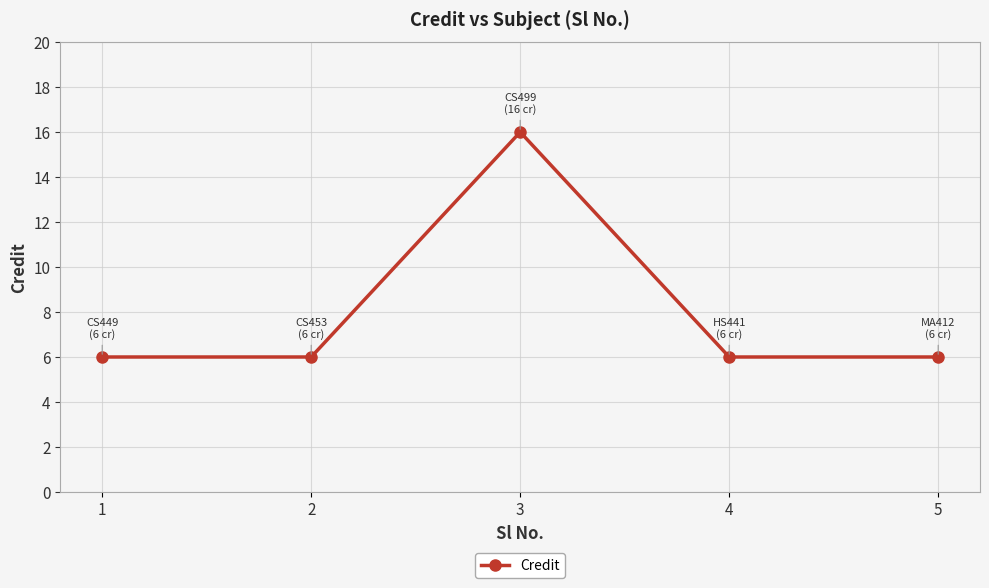

What is the minimum value shown in the chart?

6